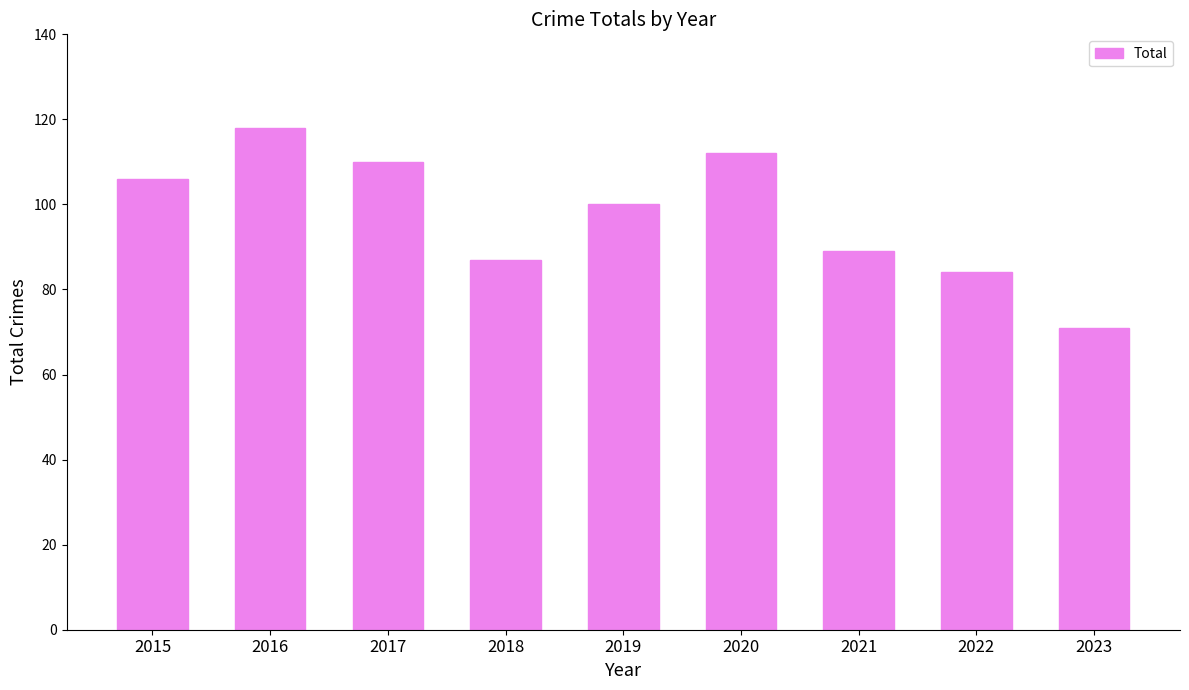

Rank the categories by value from highest to lowest.

2016, 2020, 2017, 2015, 2019, 2021, 2018, 2022, 2023